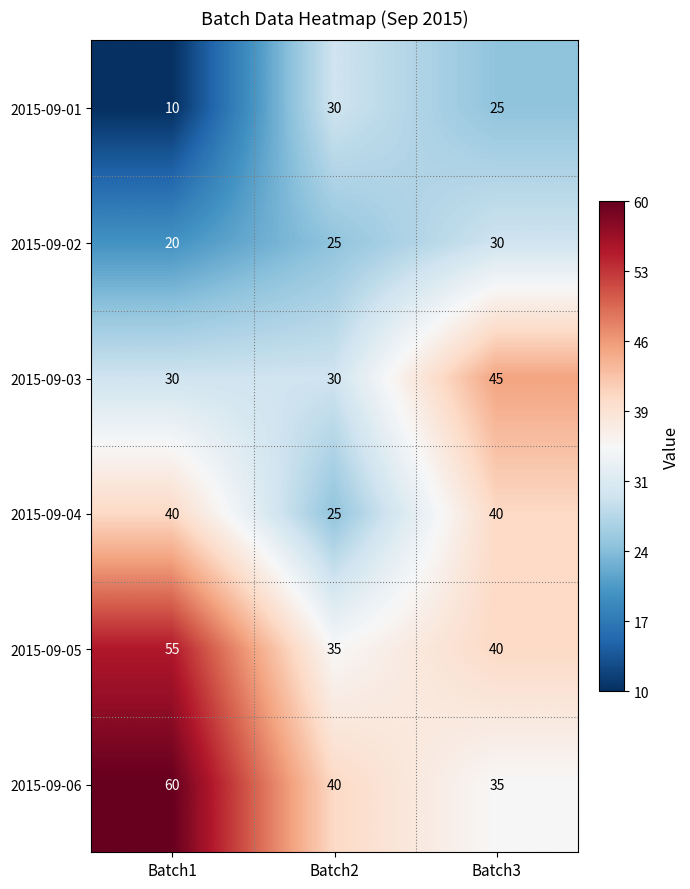

What is the minimum value shown in the chart?

10